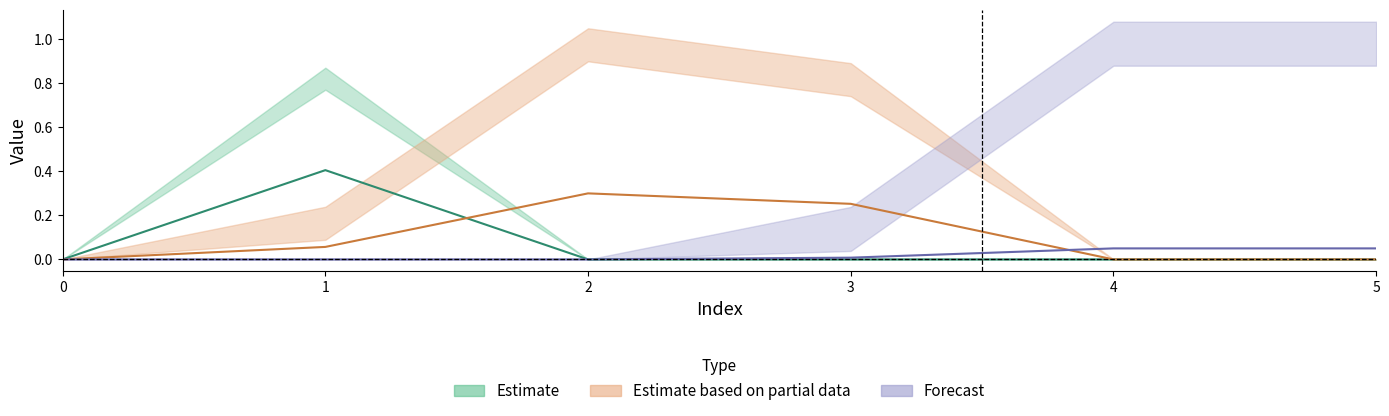

Which has a higher value, 2 or 1?

1